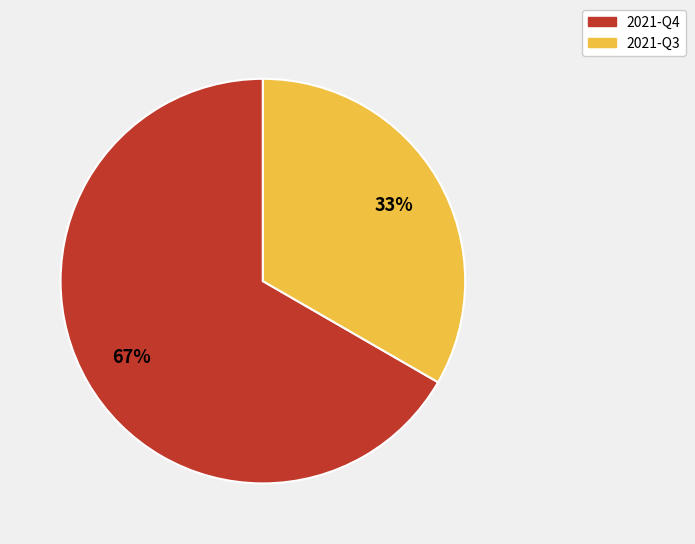

Approximately how many times larger is the value at 2021-Q4 compared to 2021-Q3?

2.0